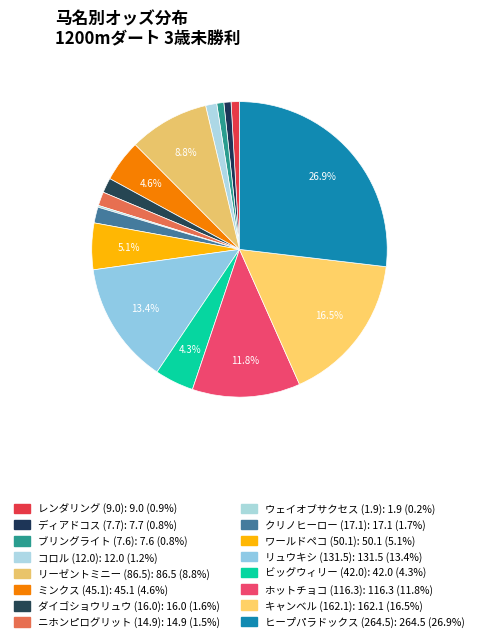

Rank the categories by value from lowest to highest.

ウェイオブサクセス (1.9), ブリングライト (7.6), ディアドコス (7.7), レンダリング (9.0), コロル (12.0), ニホンピログリット (14.9), ダイゴショウリュウ (16.0), クリノヒーロー (17.1), ビッグウィリー (42.0), ミンクス (45.1), ワールドペコ (50.1), リーゼントミニー (86.5), ホットチョコ (116.3), リュウキシ (131.5), キャンベル (162.1), ヒープパラドックス (264.5)